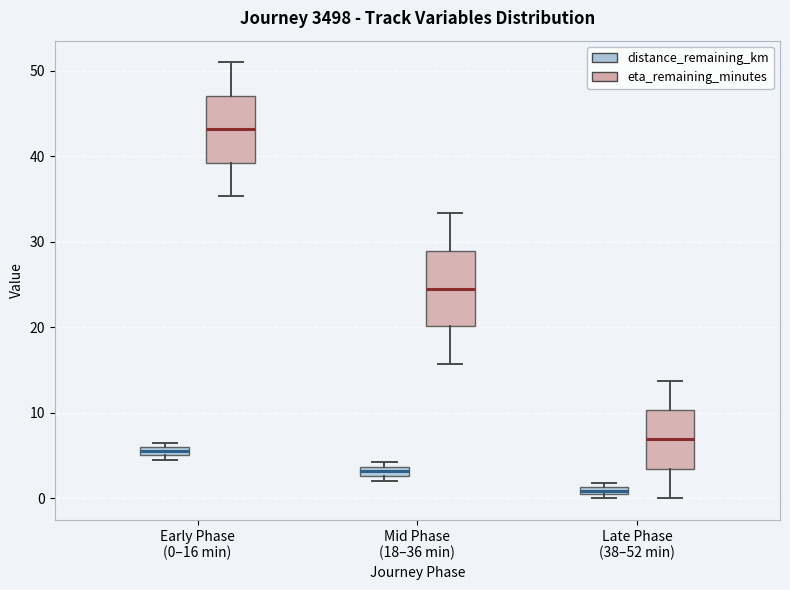

Which box has the highest median line?

Early Phase (0–16 min) (eta_remaining_minutes)